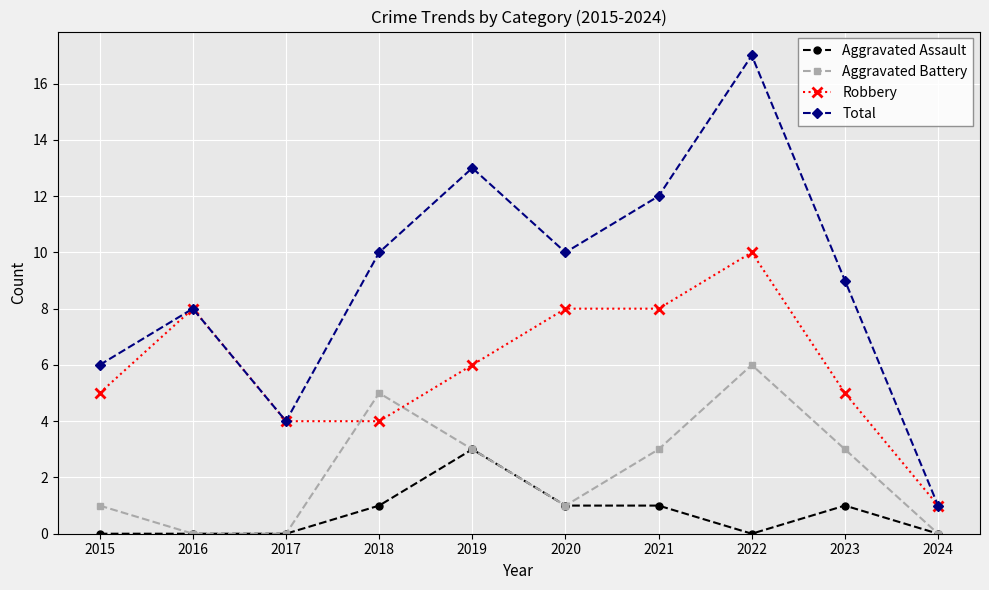

Which series has the largest total across all categories?

Total